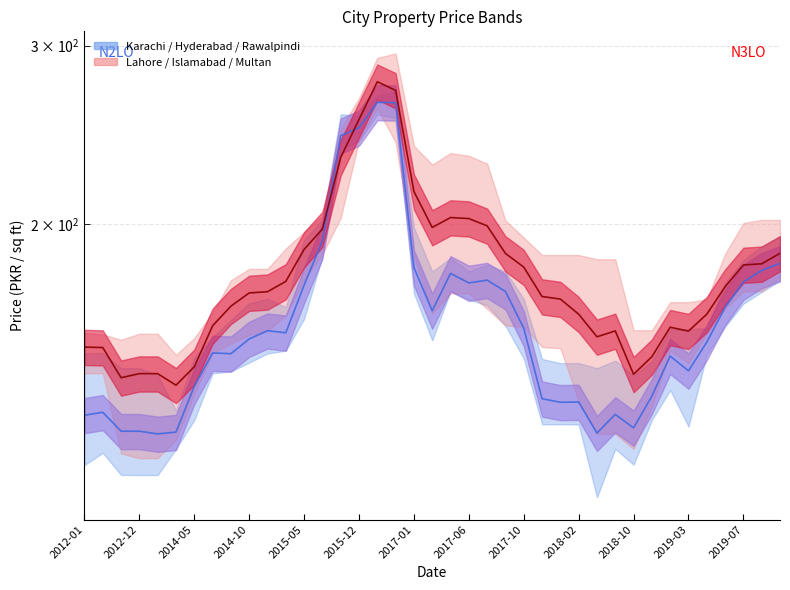

What is the difference between the second highest and minimum values in the Karachi/Hyderabad/Rawalpindi mid series?

139.3